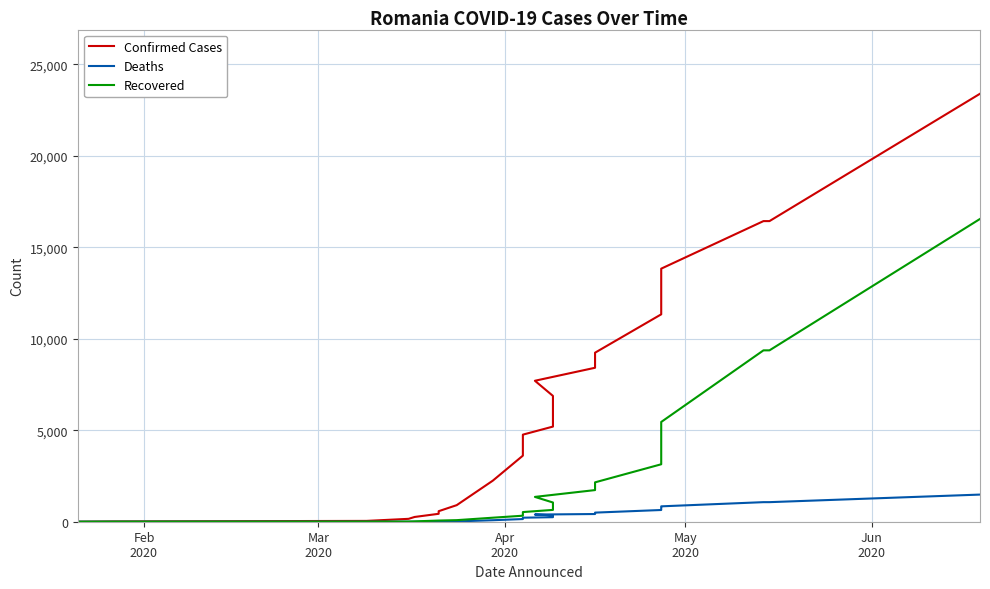

What is the average value of the Confirmed Cases series?

6353